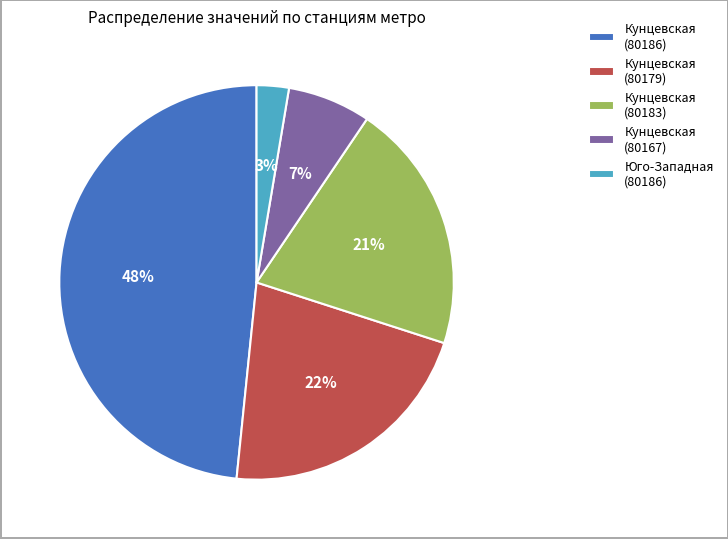

What is the ratio of the value at Кунцевская (80183) to the value at Кунцевская (80167)?

3.0